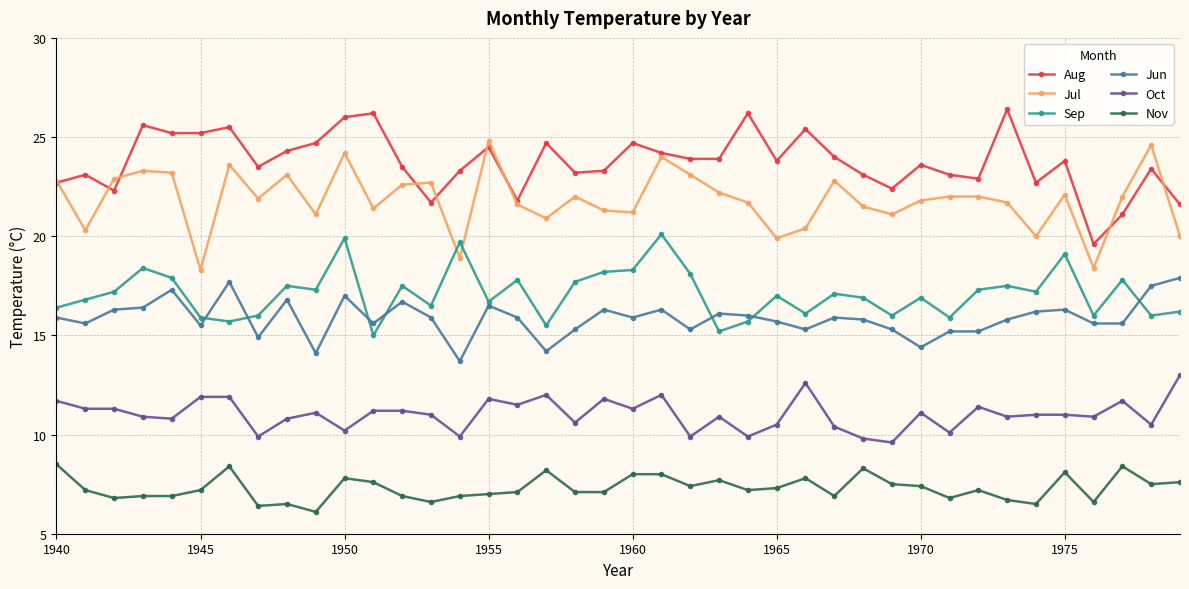

What is the maximum value for Jul?

24.8